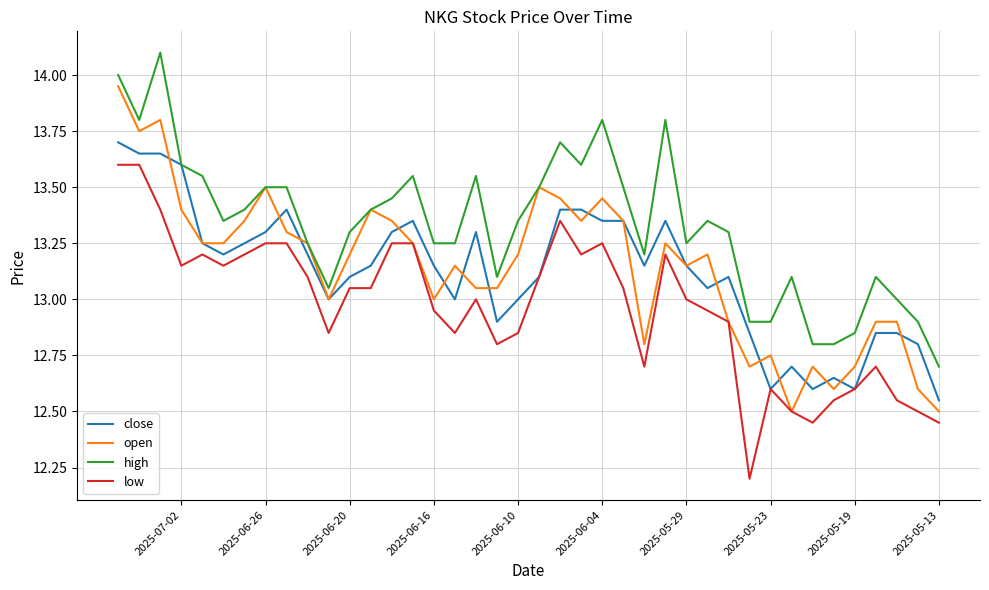

Which series has the largest total across all categories?

high